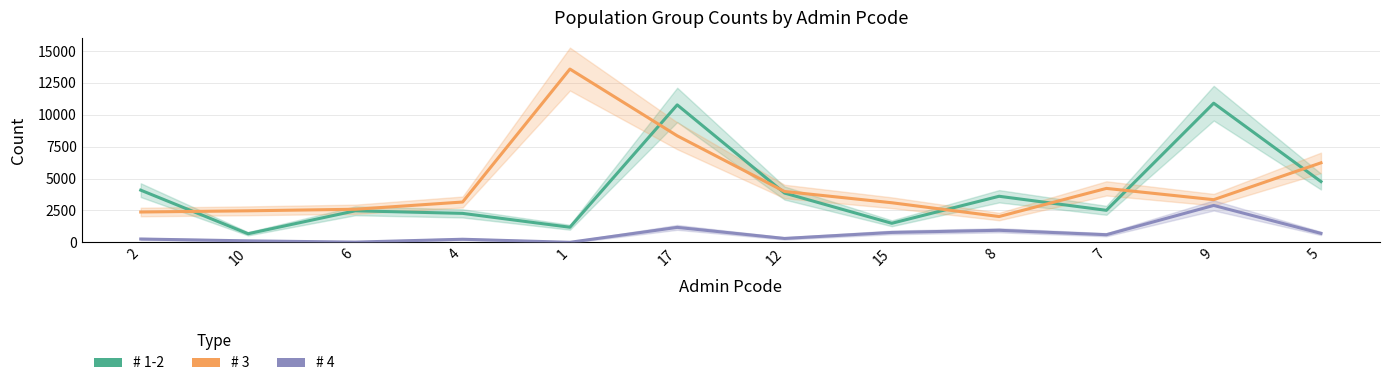

The value of # 1-2 at 1 is 1181.8. True or false?

True